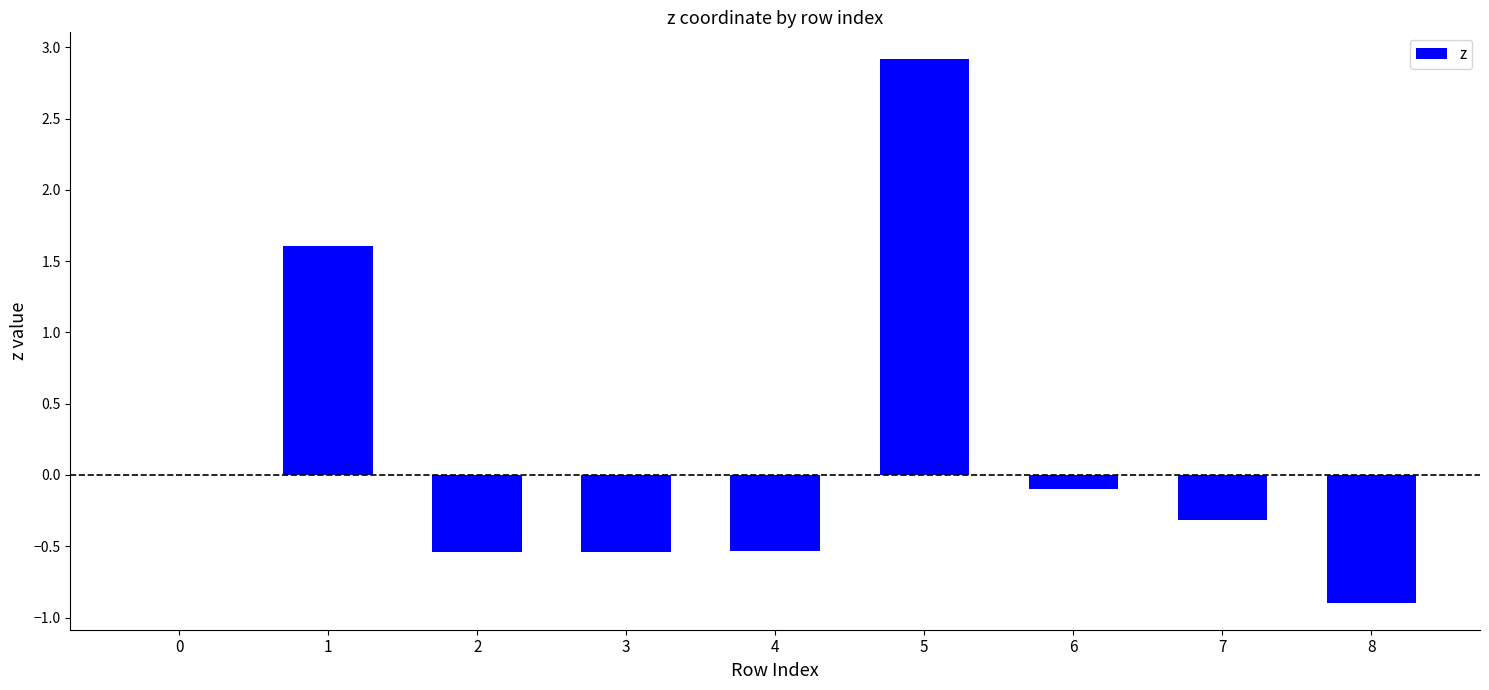

Is it true that the value at 8 is -0.9?

True